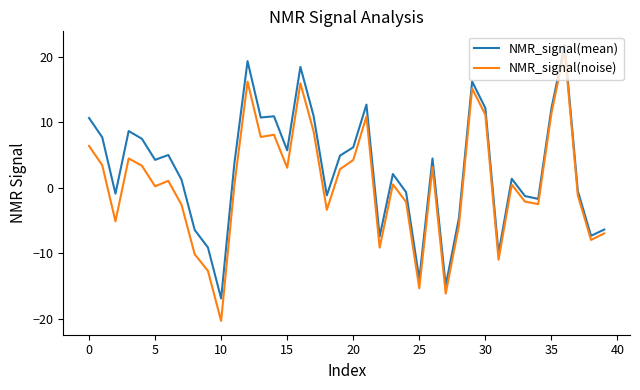

Which series has the largest range (max minus min)?

NMR_signal(noise)